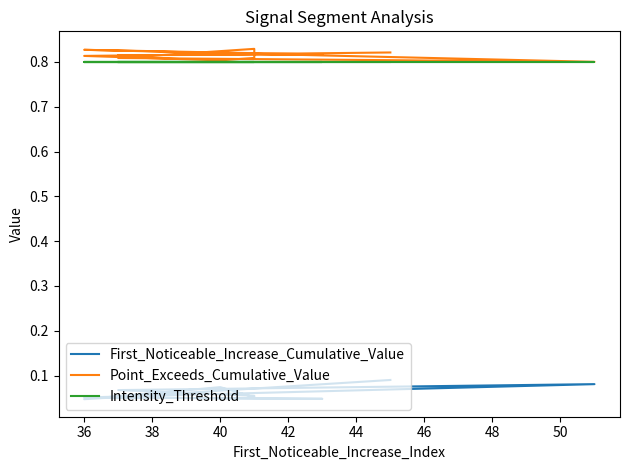

What is the total value across all series at 40?

1.7